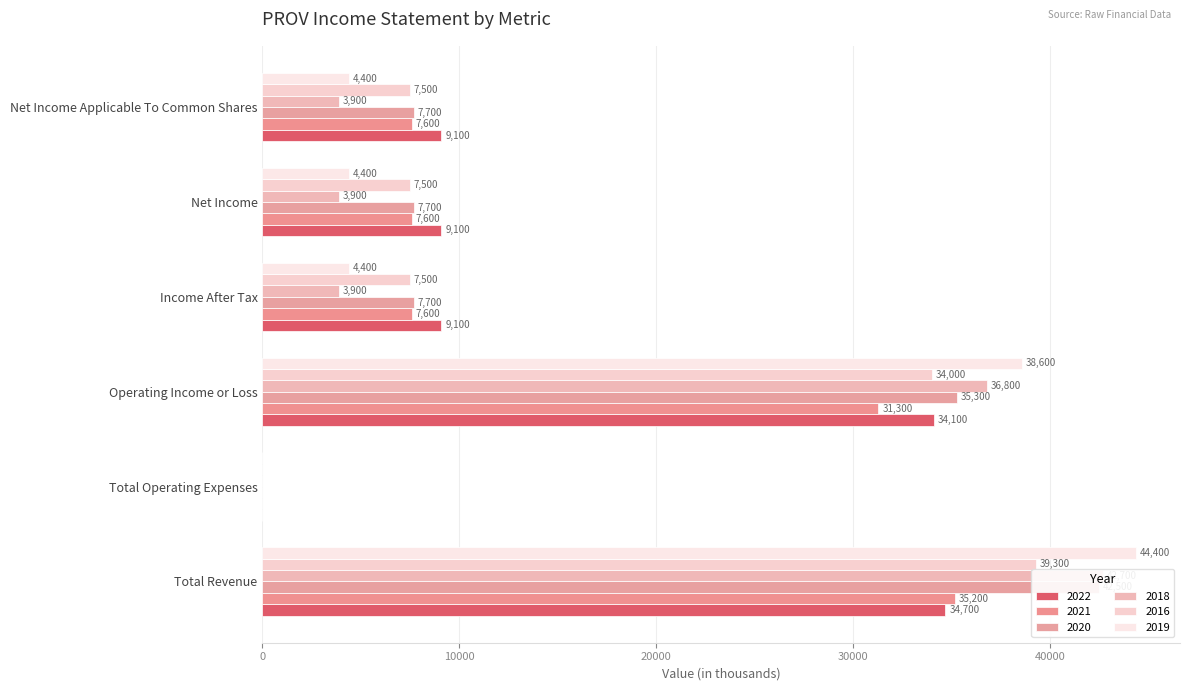

Which series has the largest total across all categories?

2020